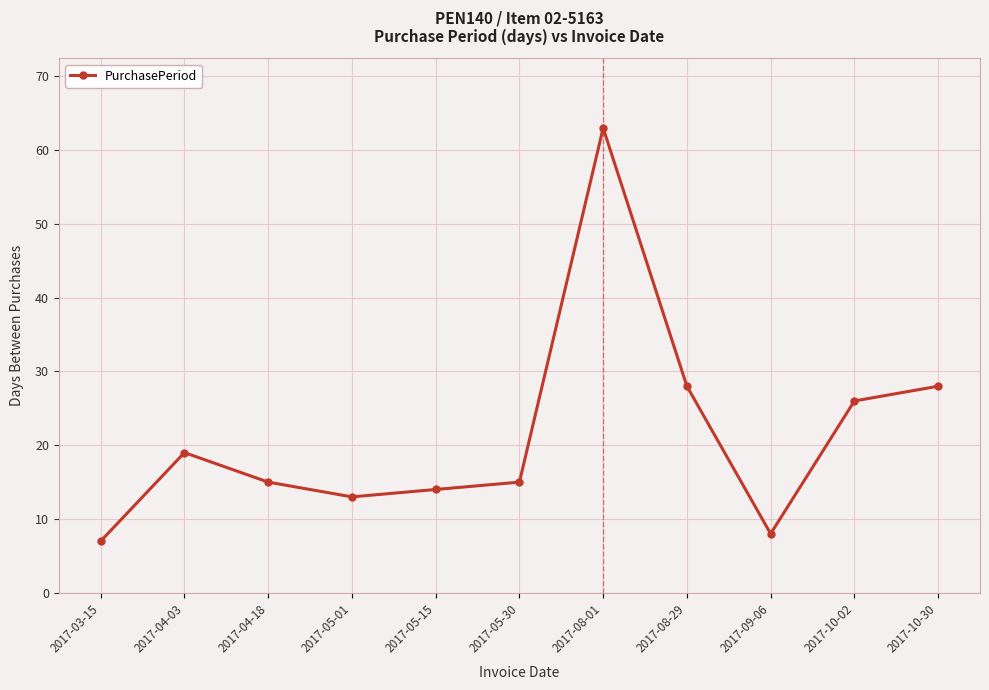

Where does the data first go above 15?

2017-04-03